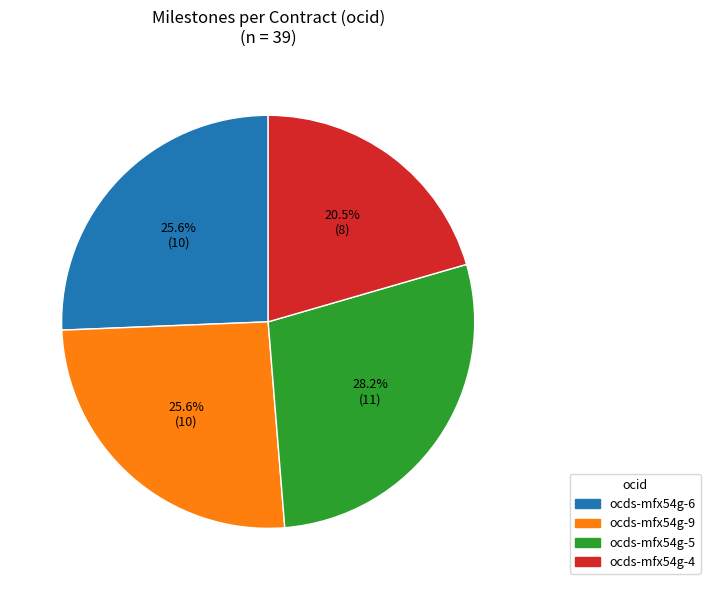

Is there any slice that represents more than half of the pie?

No